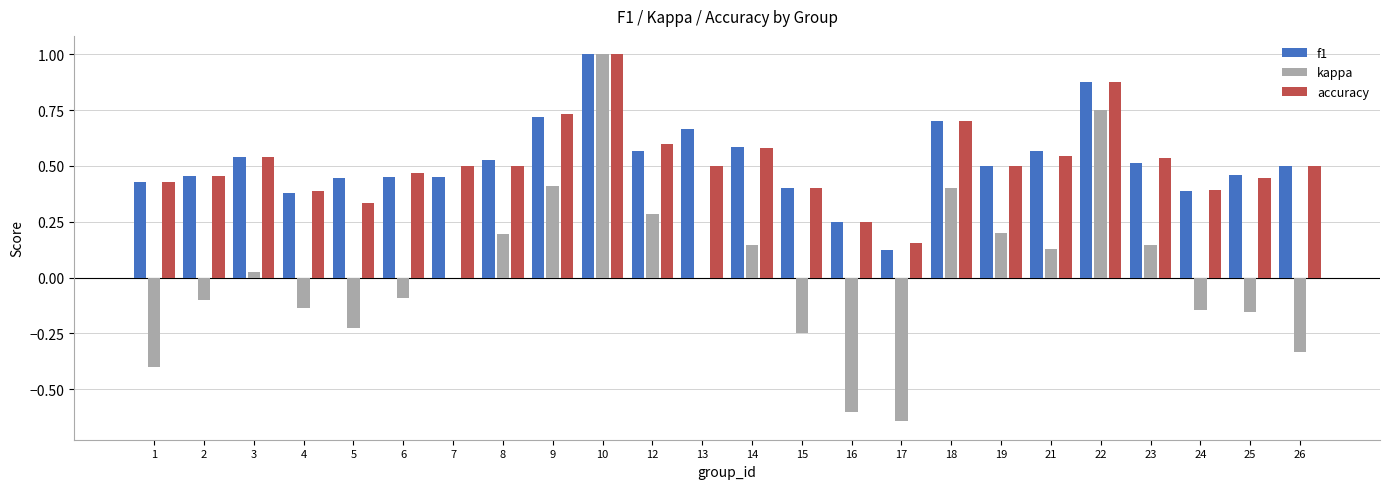

Is the value of f1 at 16 greater than the value of accuracy at 8?

No